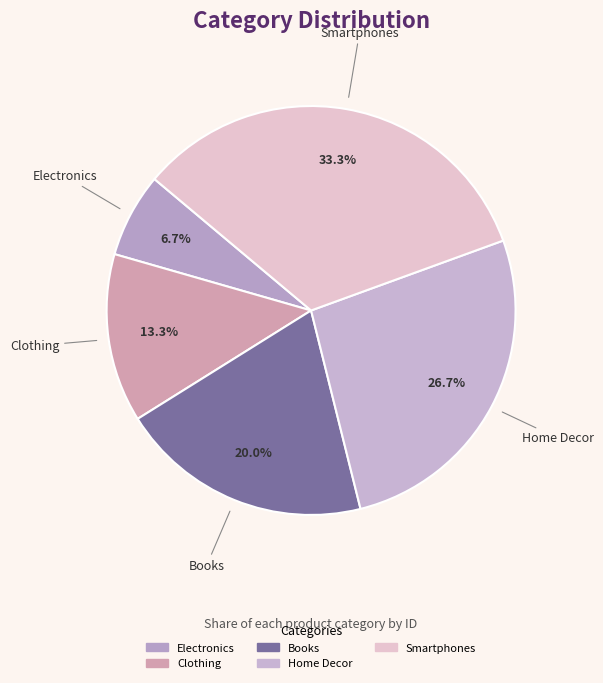

Rank the categories by value from highest to lowest.

Smartphones, Home Decor, Books, Clothing, Electronics